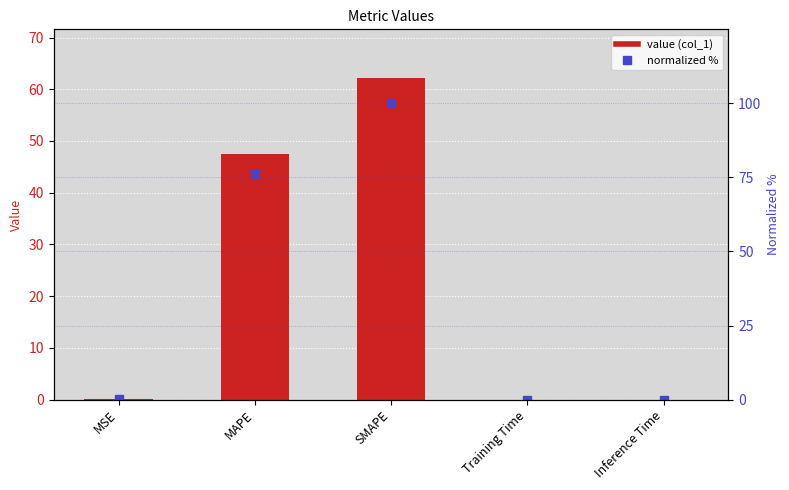

Which series has the largest range (max minus min)?

normalized %